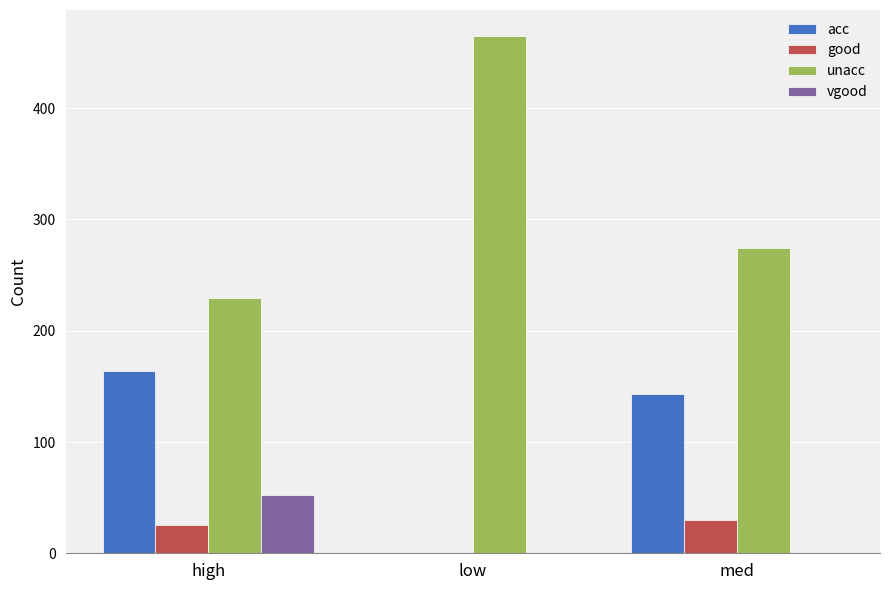

How many values in acc are above zero?

2